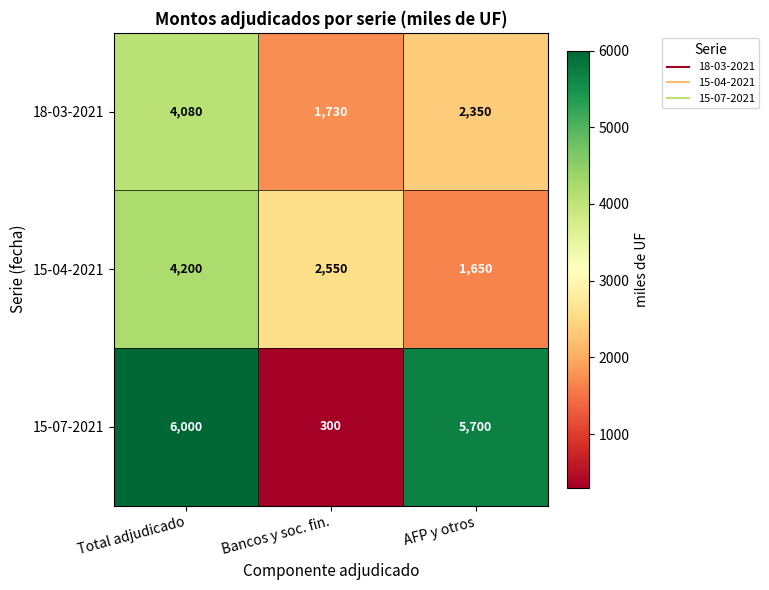

What is the minimum value shown in the chart?

300